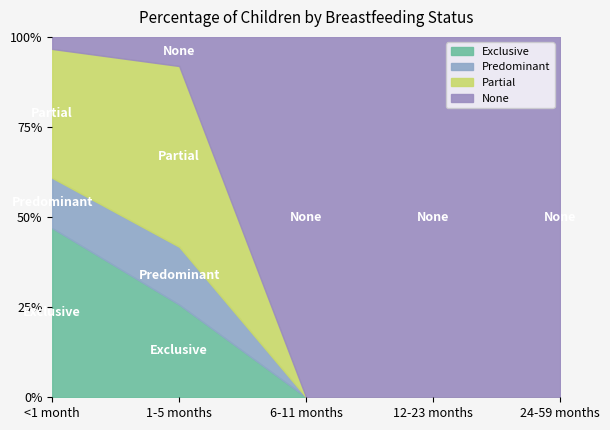

Rank the series at <1 month from highest to lowest value.

Exclusive, Partial, Predominant, None